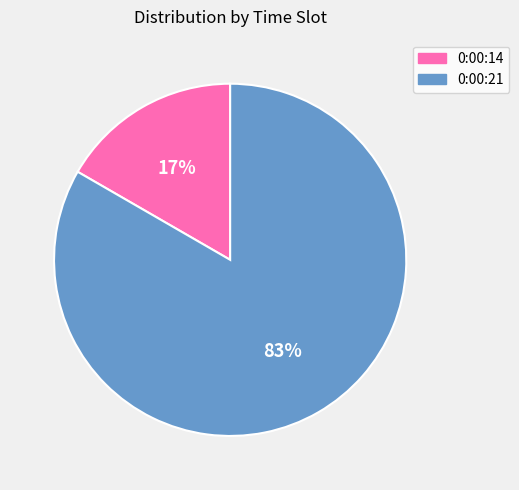

Which slice is the smallest?

0:00:14